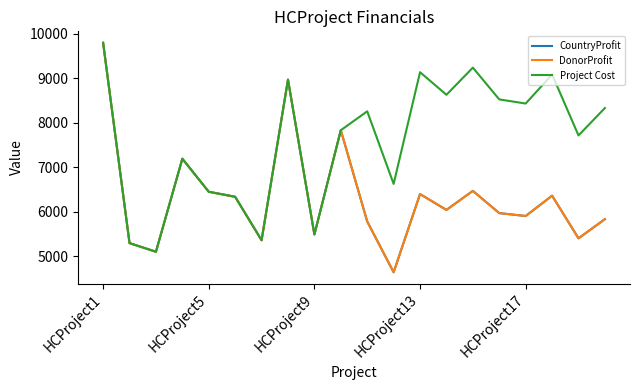

At which category is the sum across all series the highest?

HCProject1